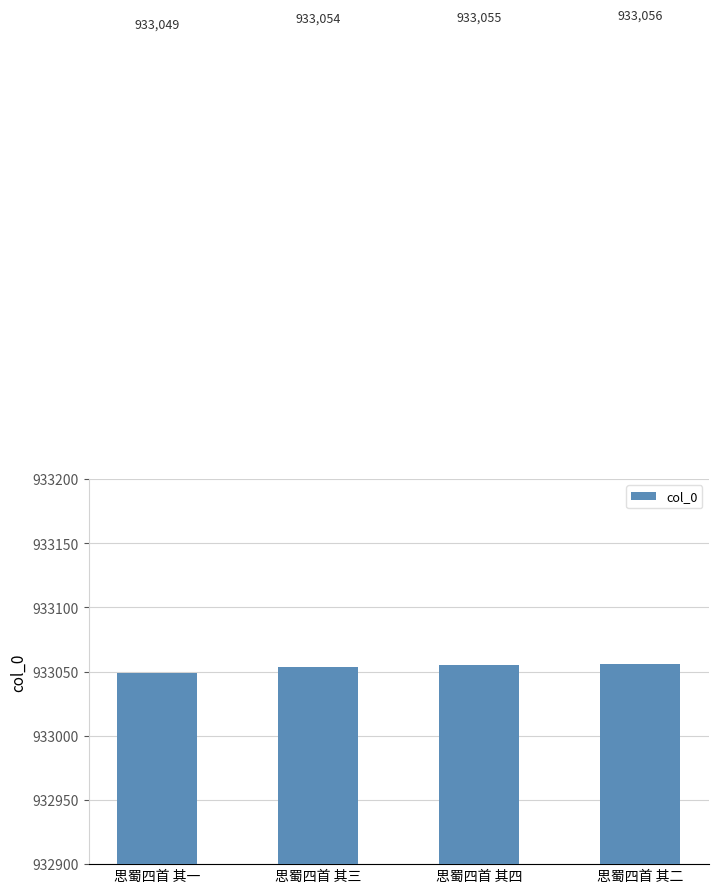

Rank the categories by value from lowest to highest.

思蜀四首 其一, 思蜀四首 其三, 思蜀四首 其四, 思蜀四首 其二